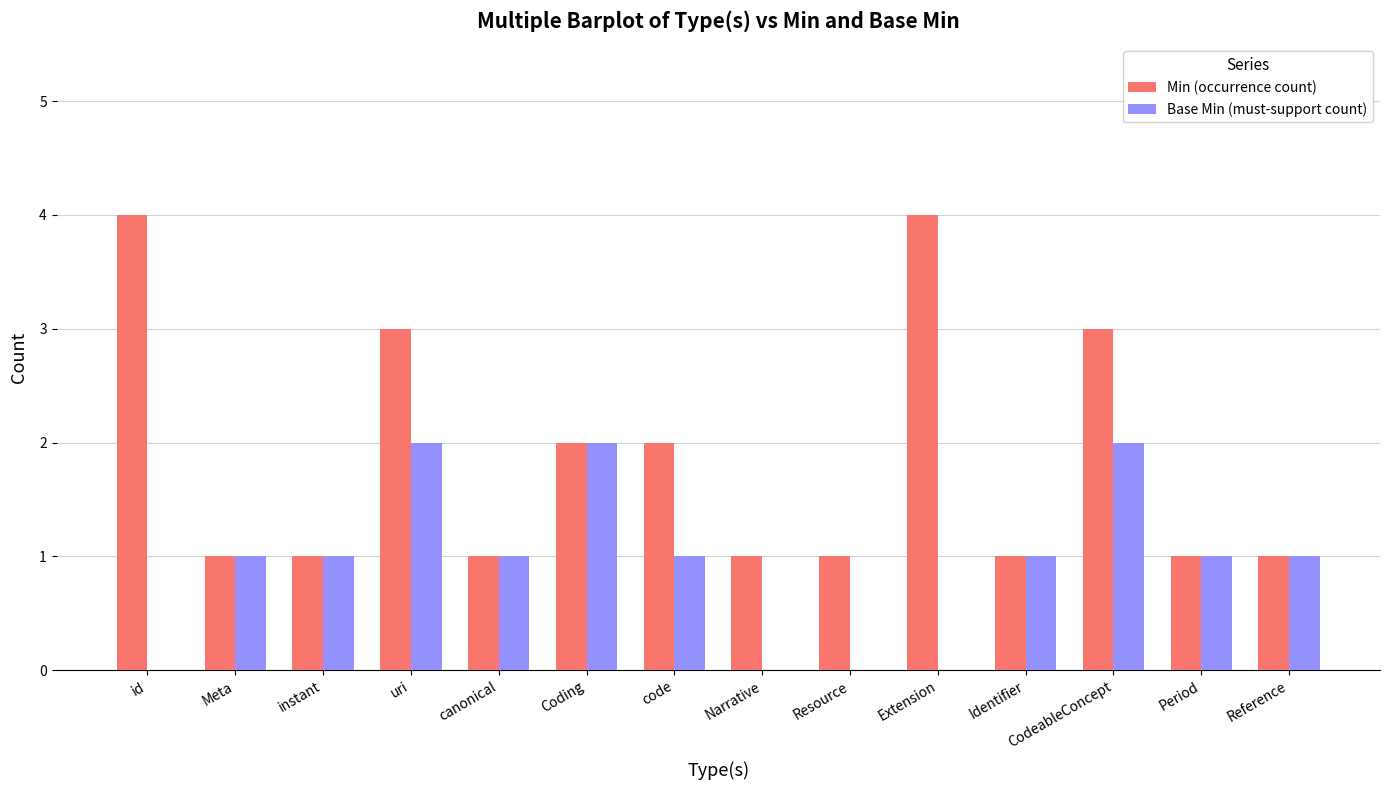

How many Min (occurrence count) values are between 1 and 3?

12